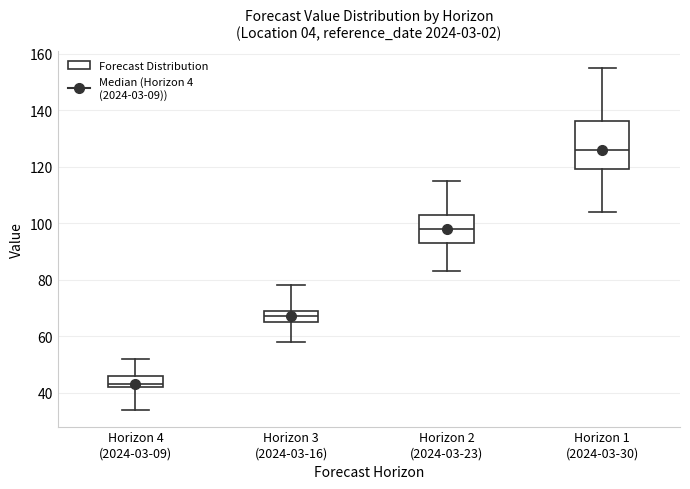

Reading left to right, transcribe this box plot: for each box, give where its median line is, the range the box spans, and where its two whiskers end, as read against the y-axis. The values are not printed on the chart, so give them approximately, as read against the axis.

Horizon 4 (2024-03-09): median 44, box 42 to 46, whiskers 34 to 52
Horizon 3 (2024-03-16): median 68, box 66 to 70, whiskers 58 to 78
Horizon 2 (2024-03-23): median 98, box 94 to 104, whiskers 84 to 116
Horizon 1 (2024-03-30): median 126, box 120 to 136, whiskers 104 to 156